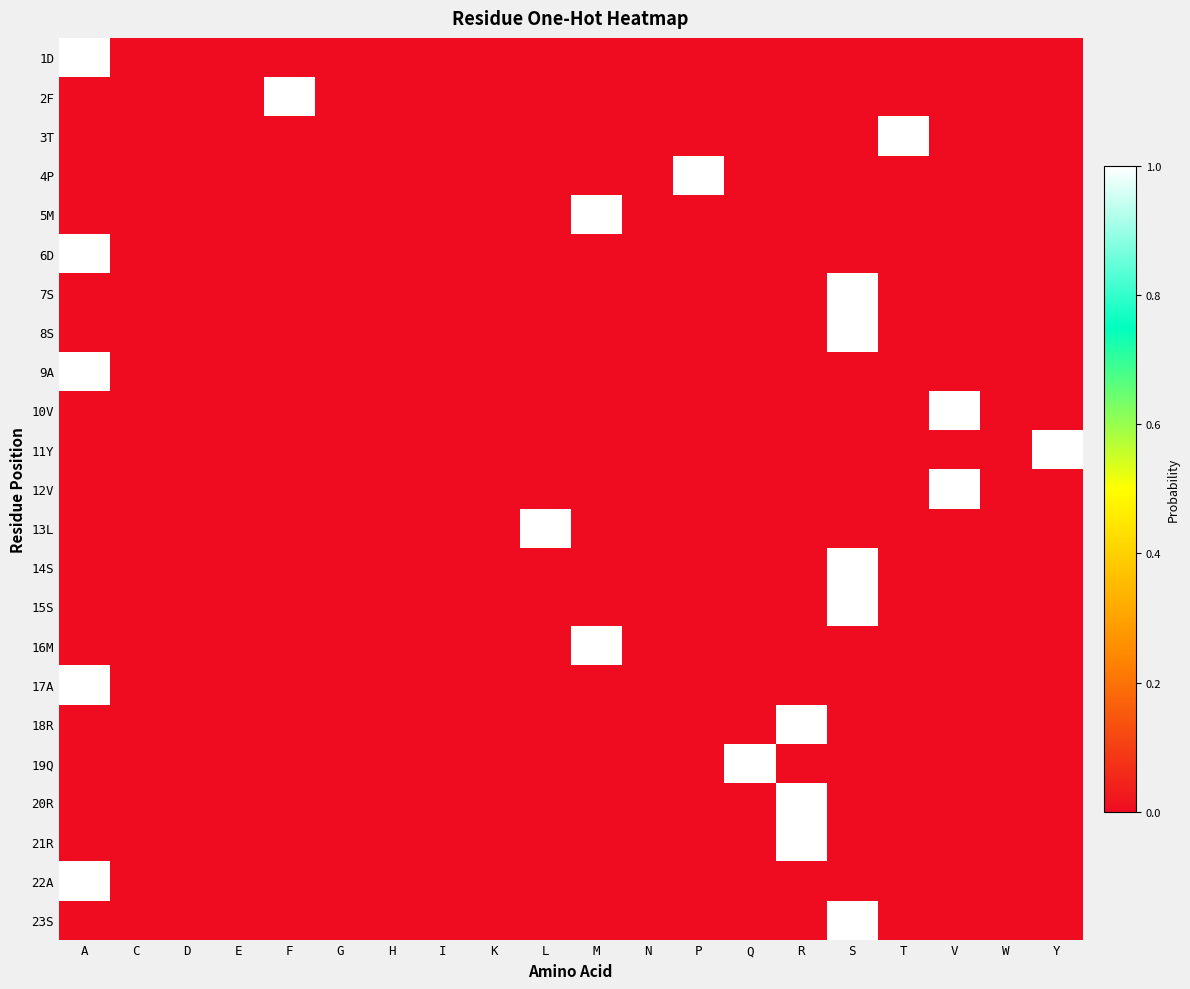

What is the greatest value displayed?

1